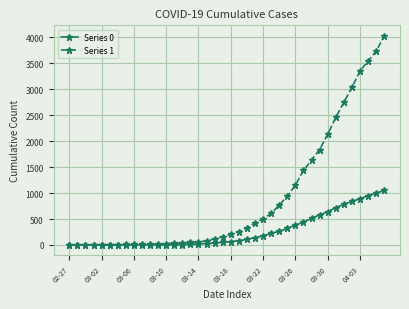

Which series has the largest total across all categories?

Series 1